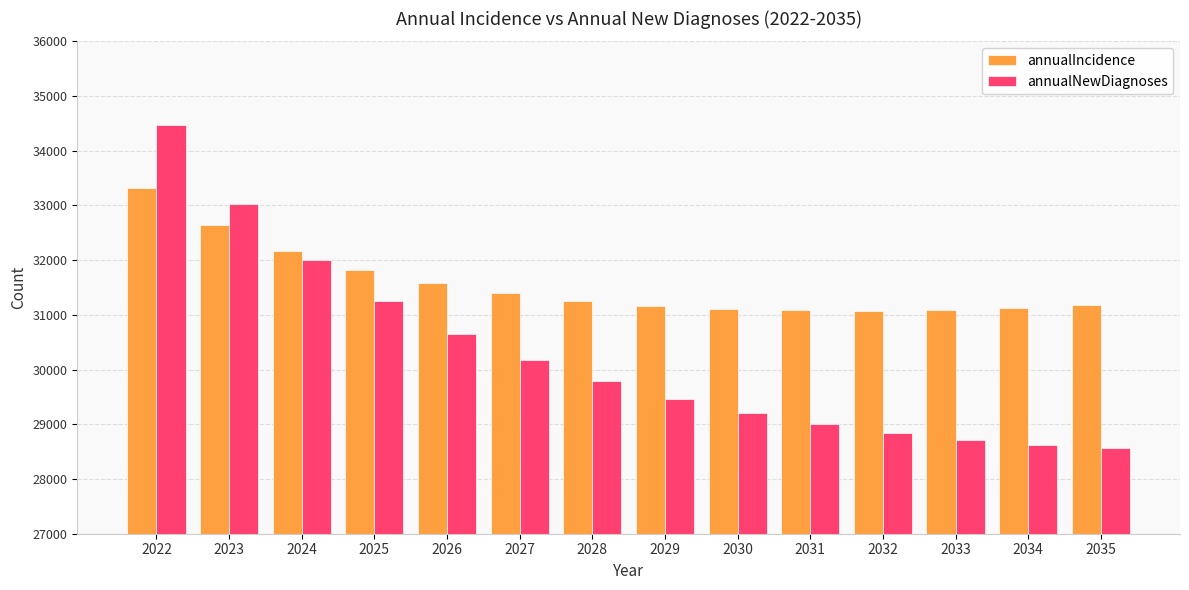

The value of annualIncidence at 2031 is 31084. True or false?

True